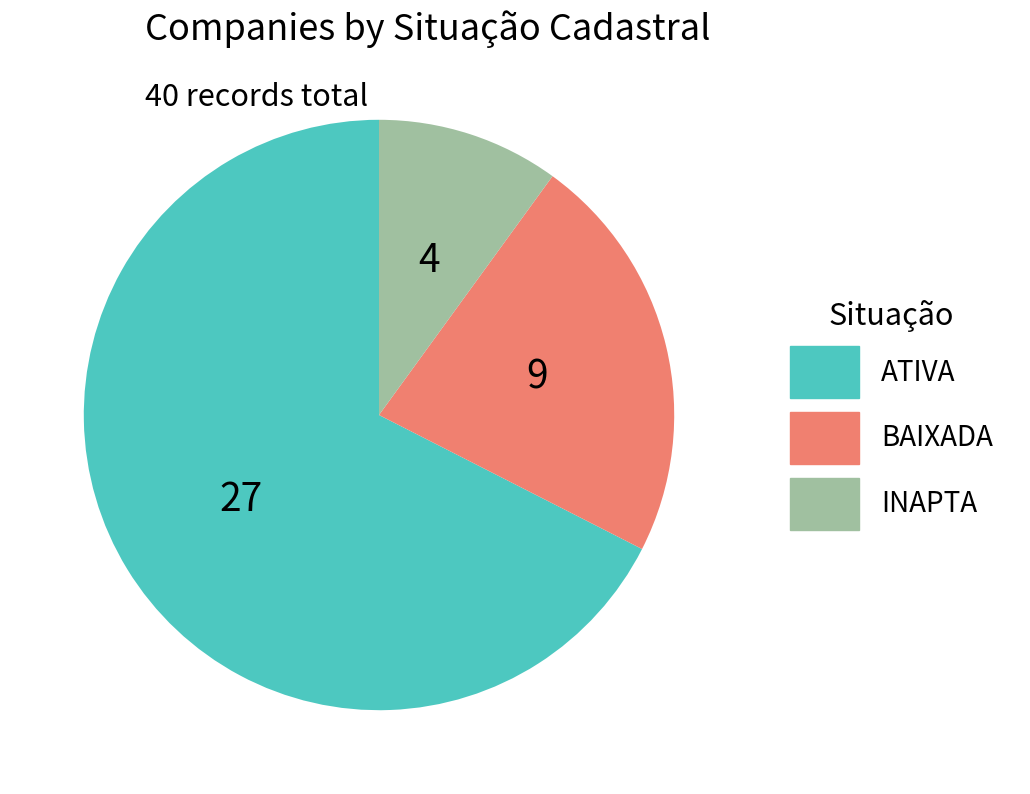

What is the majority slice?

ATIVA